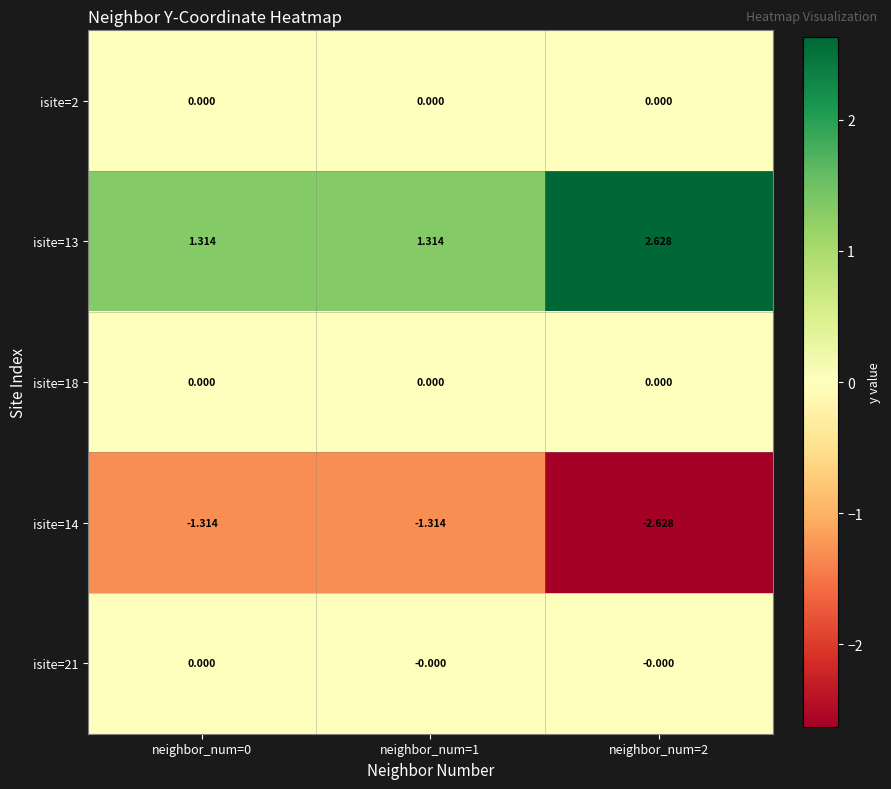

Reading left to right, transcribe all the data shown in this chart.

isite=2: neighbor_num=0=0.0	neighbor_num=1=0.0	neighbor_num=2=0.0
isite=13: neighbor_num=0=1.3	neighbor_num=1=1.3	neighbor_num=2=2.6
isite=18: neighbor_num=0=0.0	neighbor_num=1=0.0	neighbor_num=2=0.0
isite=14: neighbor_num=0=-1.3	neighbor_num=1=-1.3	neighbor_num=2=-2.6
isite=21: neighbor_num=0=0.0	neighbor_num=1=-0.0	neighbor_num=2=-0.0